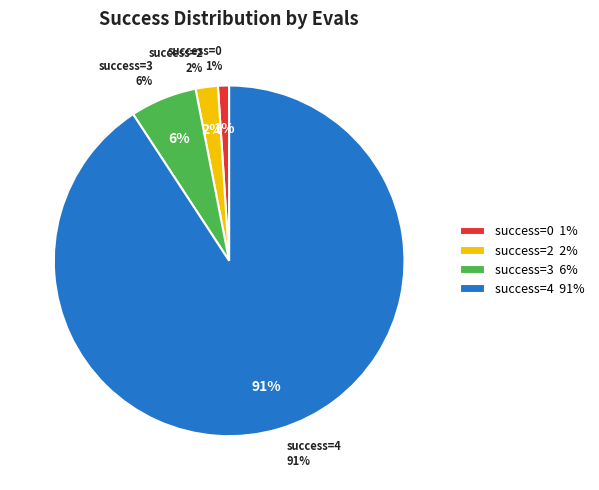

Is evals=20 the majority of the pie?

No